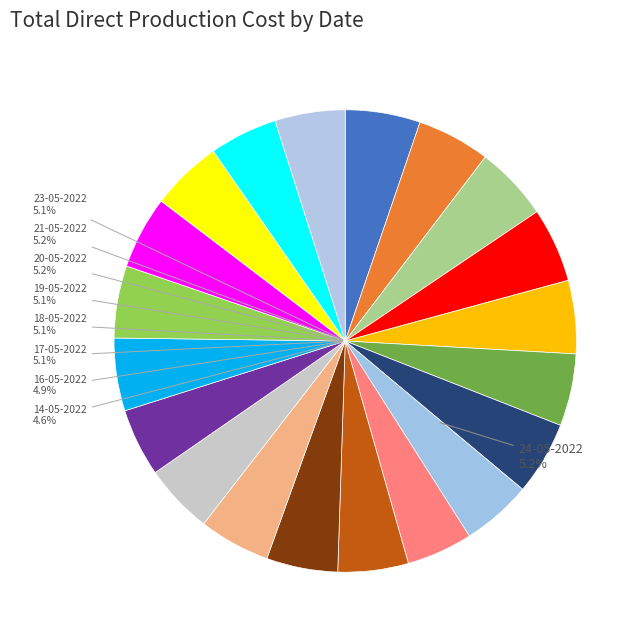

How much of the chart is everything except 13-05-2022?

95.1%